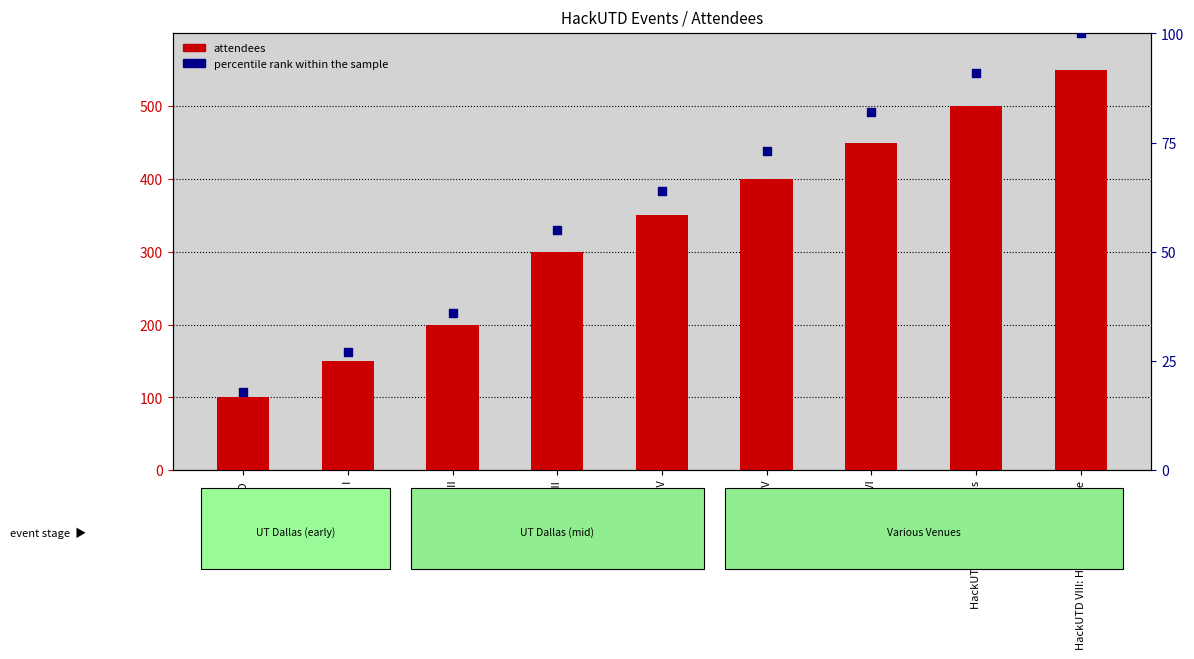

What are all the series names shown in the legend?

attendees, percentile rank within the sample